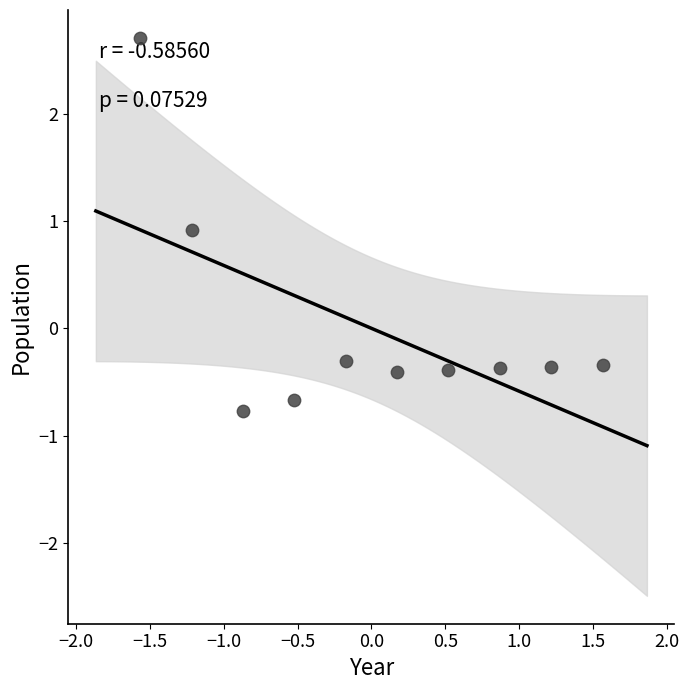

What is the range of X values (max minus min)?

3.1